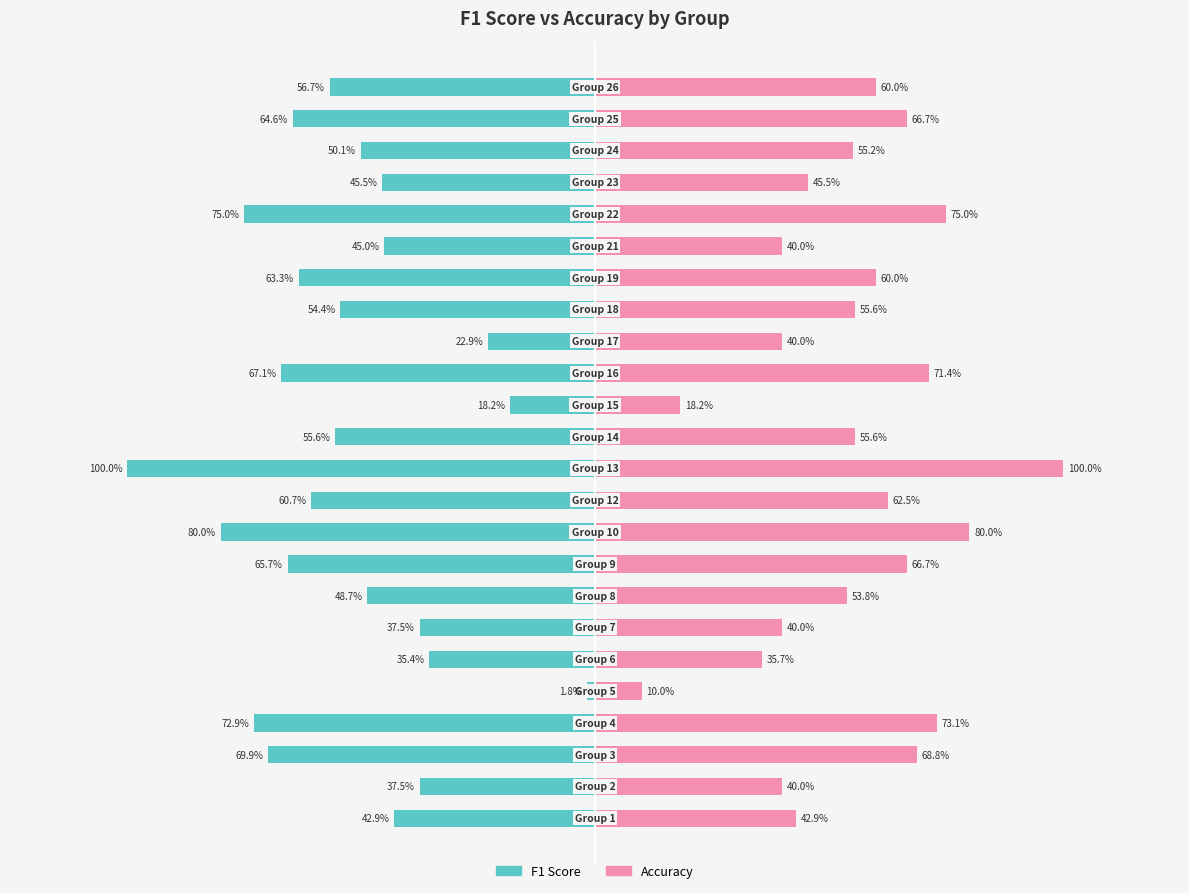

What is the maximum value shown in the chart?

1.0